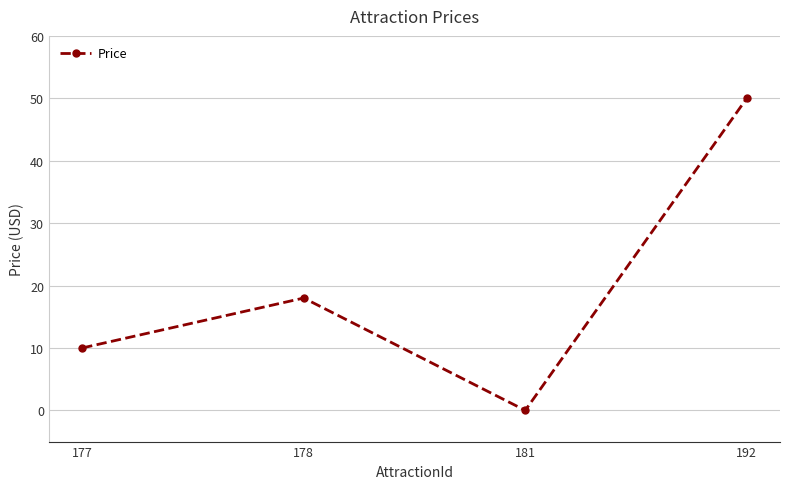

The value at 177 is 7. True or false?

False